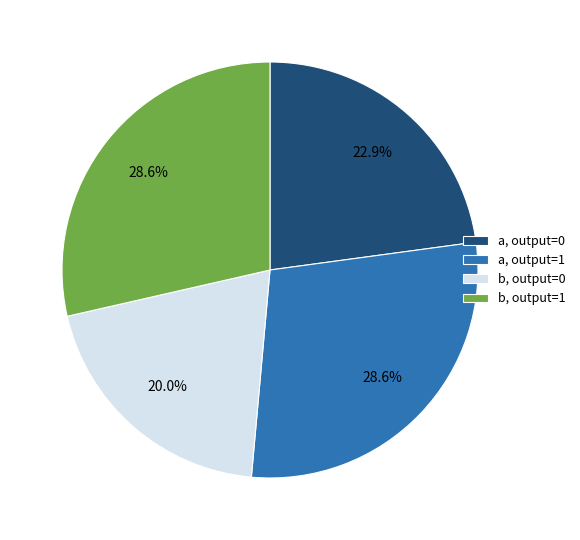

How many slices are in this pie chart?

4